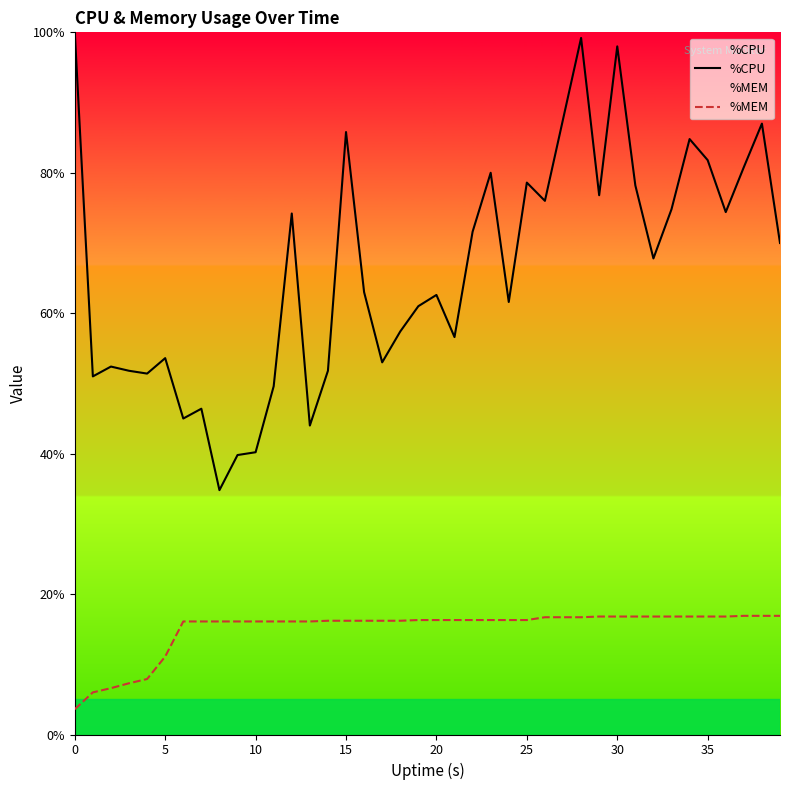

Which has a higher value, 20 or 27?

27